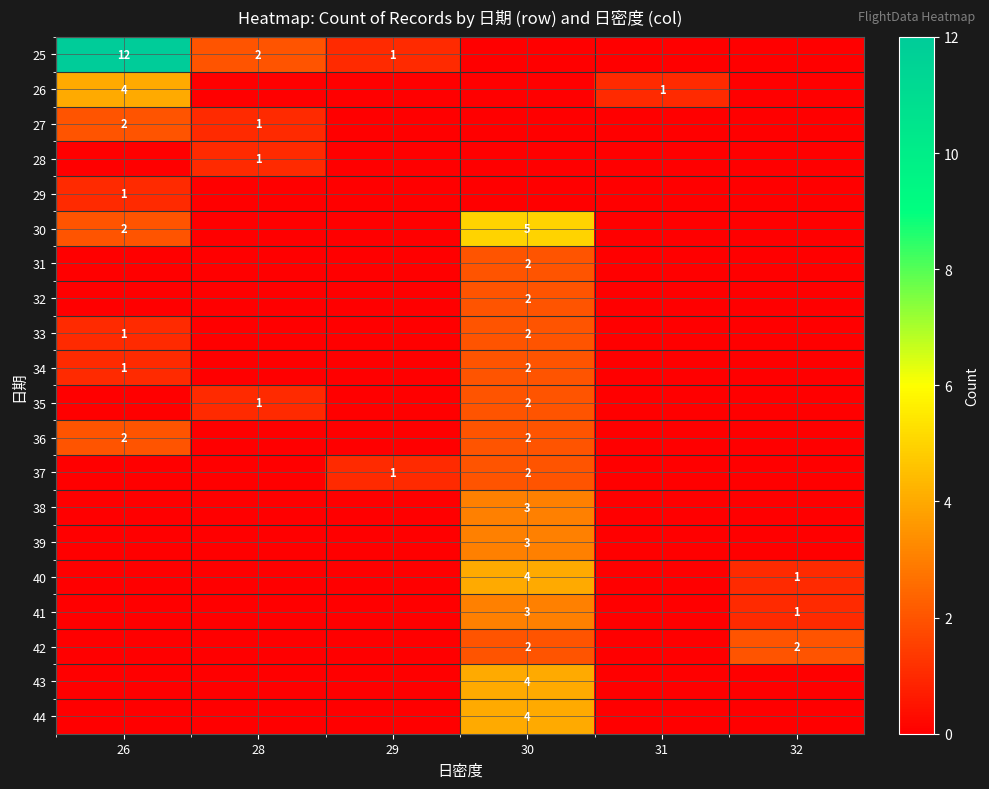

True or false: 41 has a value of 3 at 30.

True